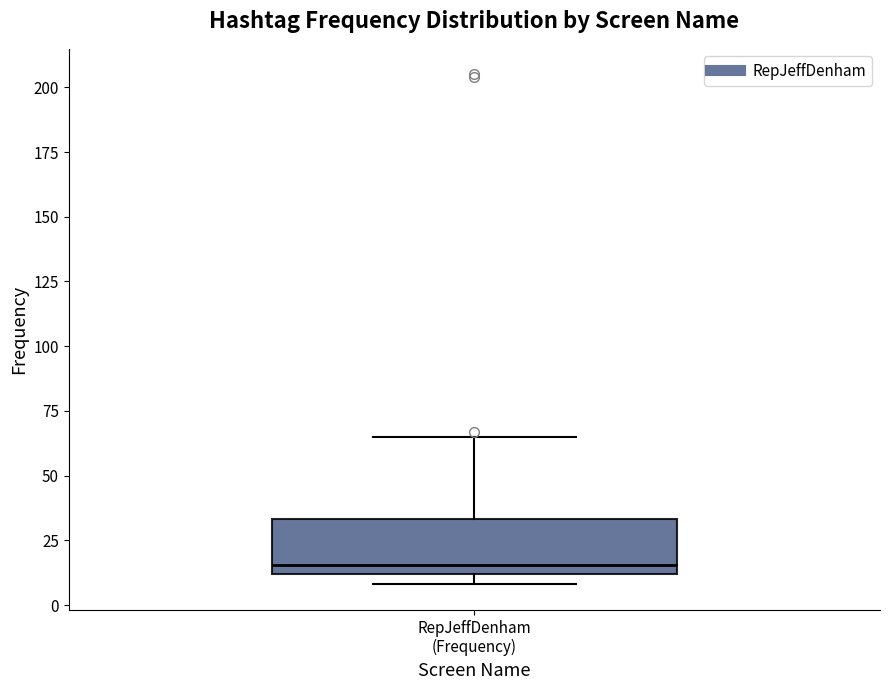

Read this box plot against the y-axis: the position of the median line, the range covered by the box, and the ends of both whiskers. The values are not printed on the chart, so give them approximately, as read against the axis.

median 15, box 10 to 35, whiskers 10 (just below the box's lower edge) to 65